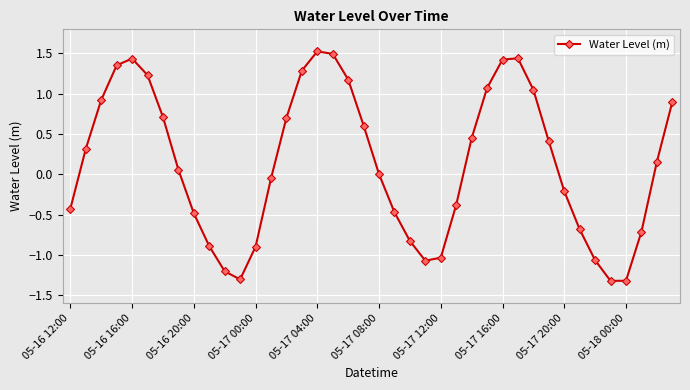

How many points are higher than both their immediate neighbors (excluding endpoints)?

3